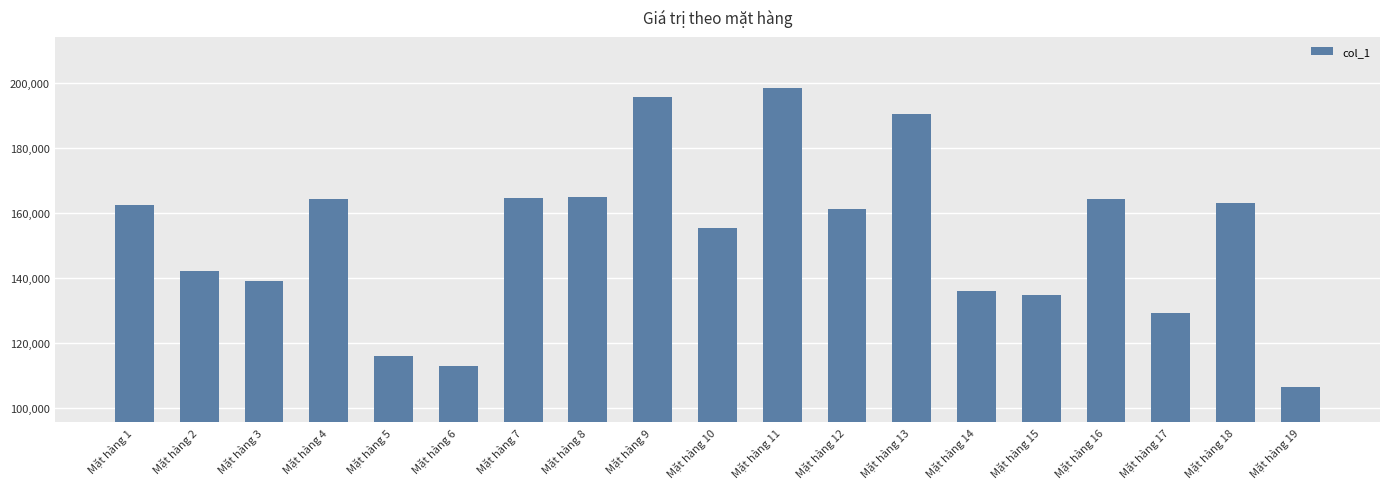

How many bars are there in total?

19